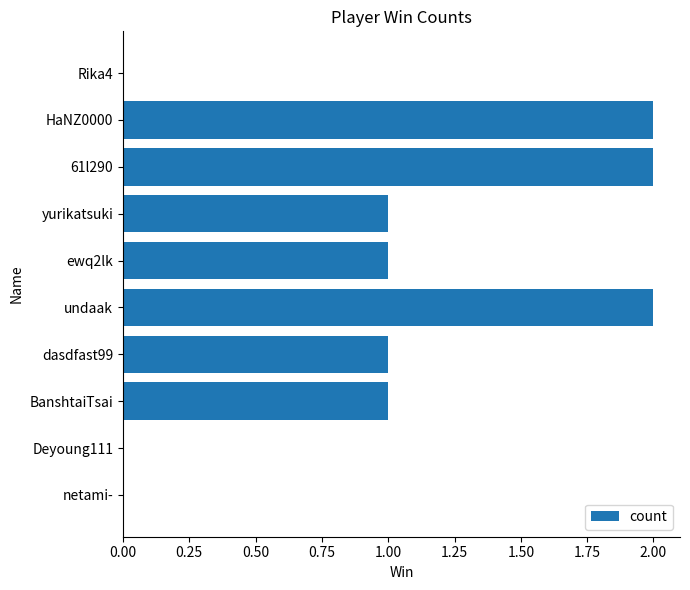

The chart shows a value of 0 at Deyoung111. True or false?

True